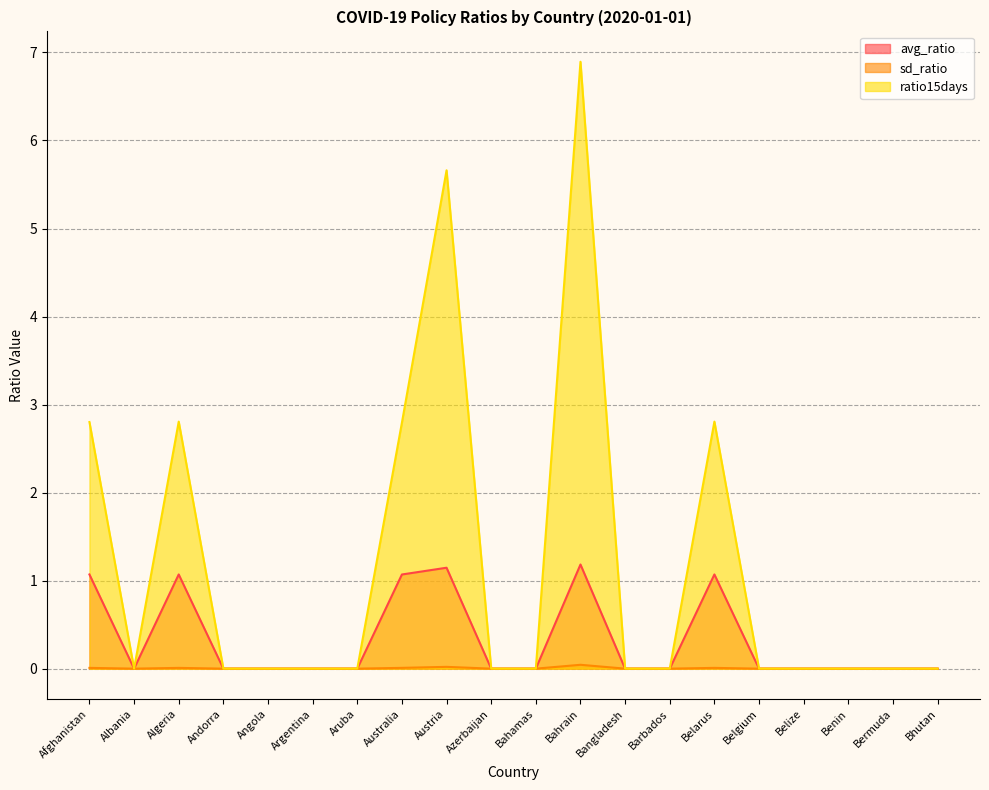

Between Angola and Australia, which series saw the biggest shift?

ratio15days